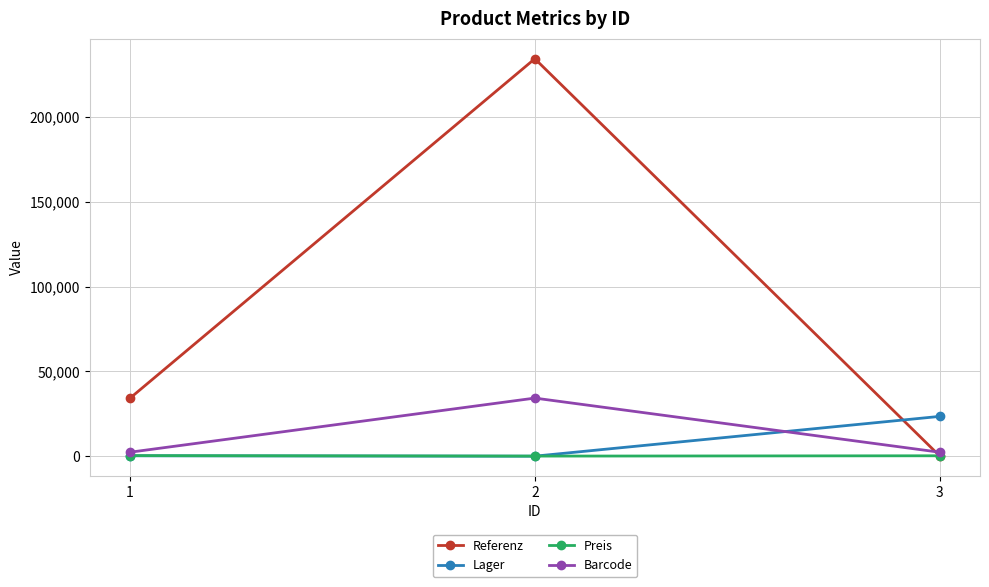

The value of Preis at 1 is 324. True or false?

True